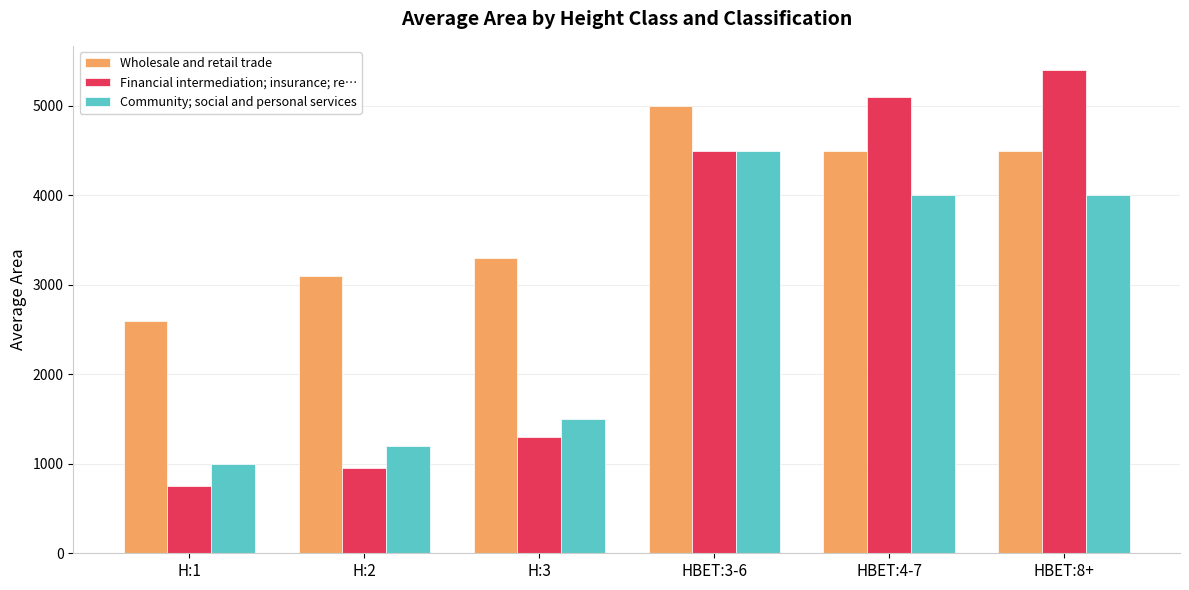

Reading right to left, extract all data points from this chart.

Wholesale and retail trade: HBET:8+=4500	HBET:4-7=4500	HBET:3-6=5000	H:3=3300	H:2=3100	H:1=2600
Financial intermediation; insurance; re…: HBET:8+=5400	HBET:4-7=5100	HBET:3-6=4500	H:3=1300	H:2=950	H:1=750
Community; social and personal services: HBET:8+=4000	HBET:4-7=4000	HBET:3-6=4500	H:3=1500	H:2=1200	H:1=1000